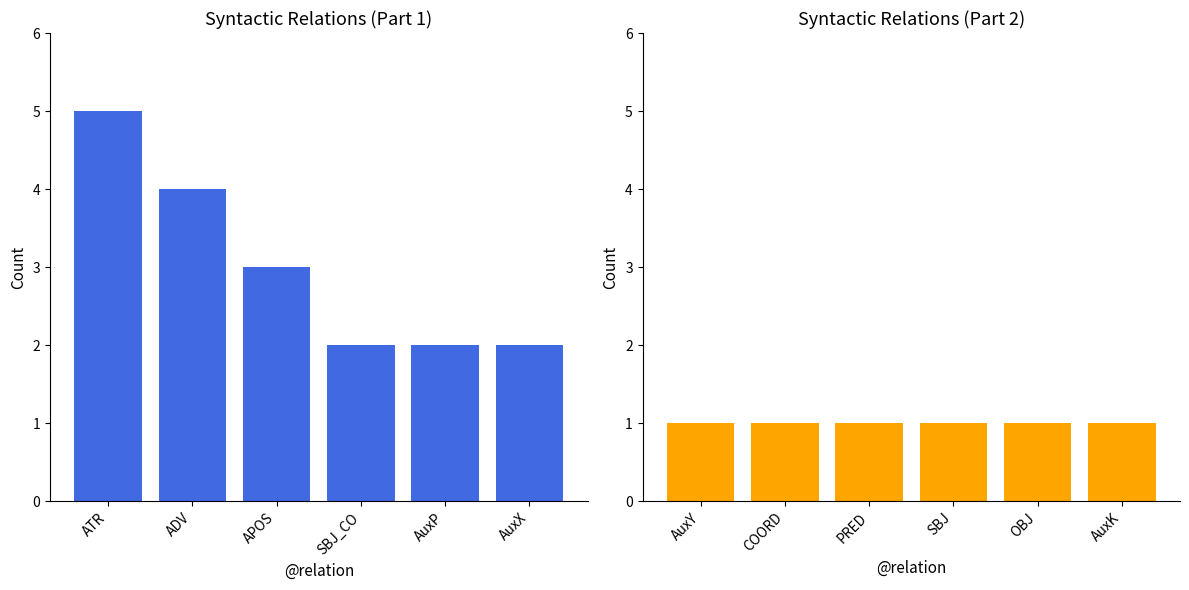

What is the label of the 2nd bar from the left?

ADV